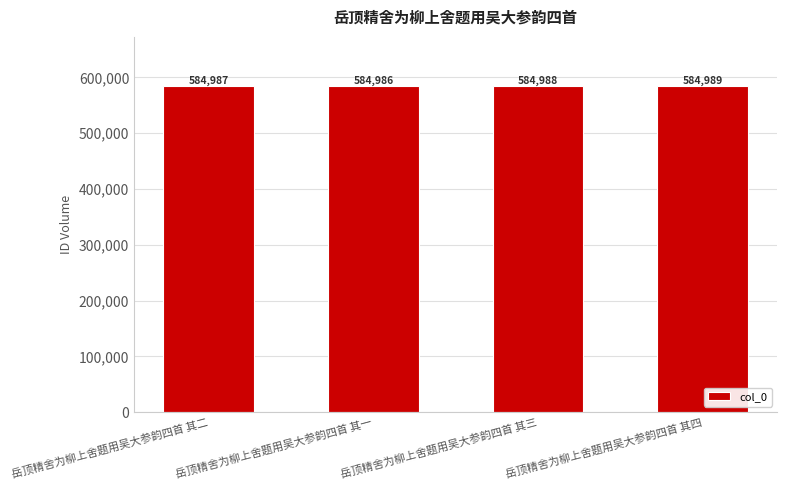

What is the difference between the second highest and second lowest values?

1